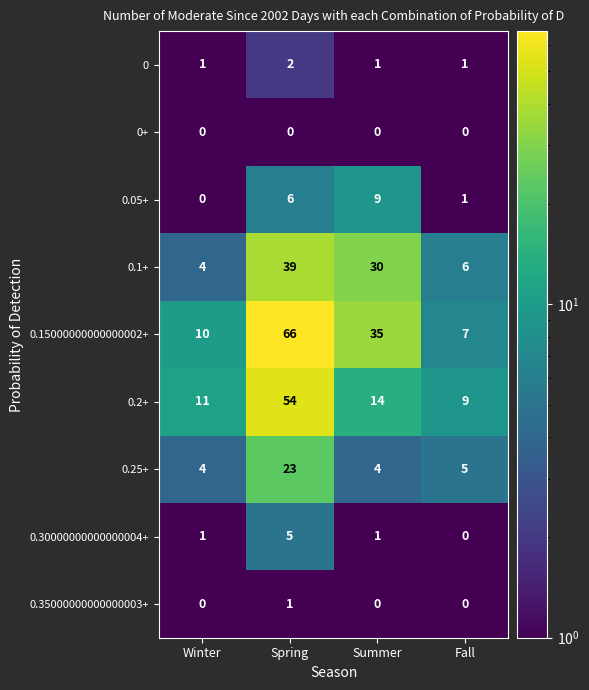

How many 0.30000000000000004+ values are between 1 and 5?

3